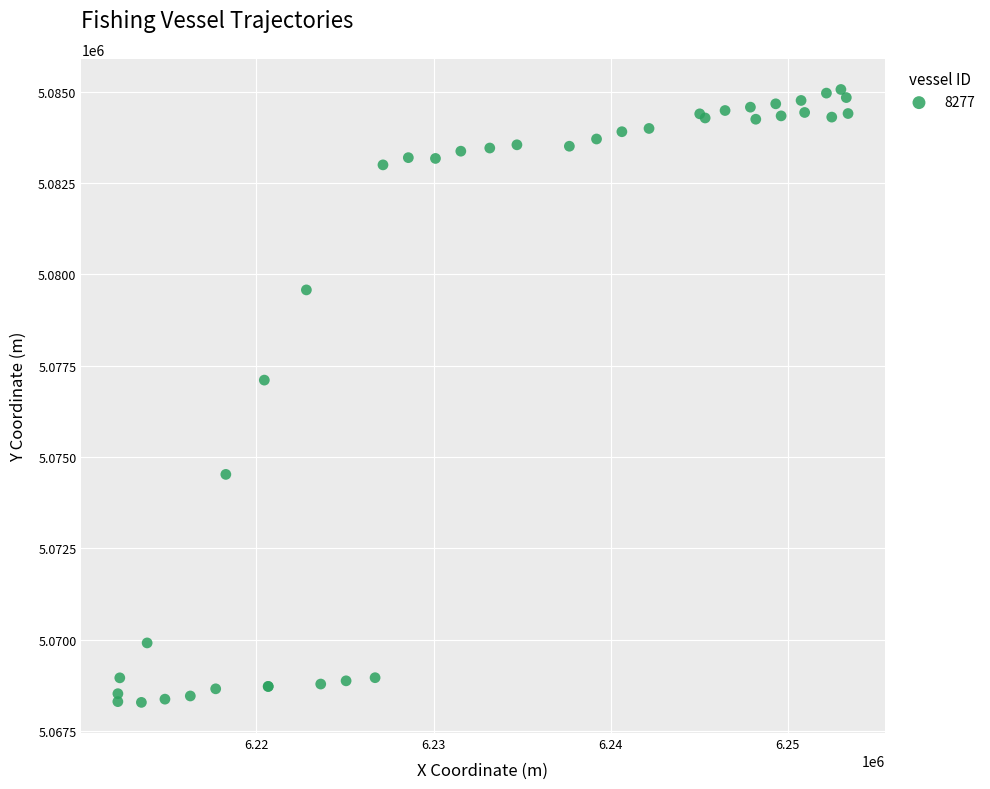

What Y value in the scatter plot is closest to 5076669?

5077101.9